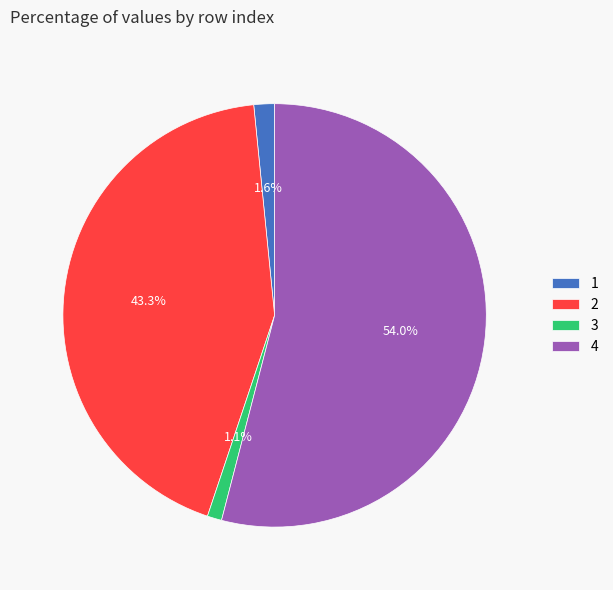

Is there a majority slice in this chart?

Yes